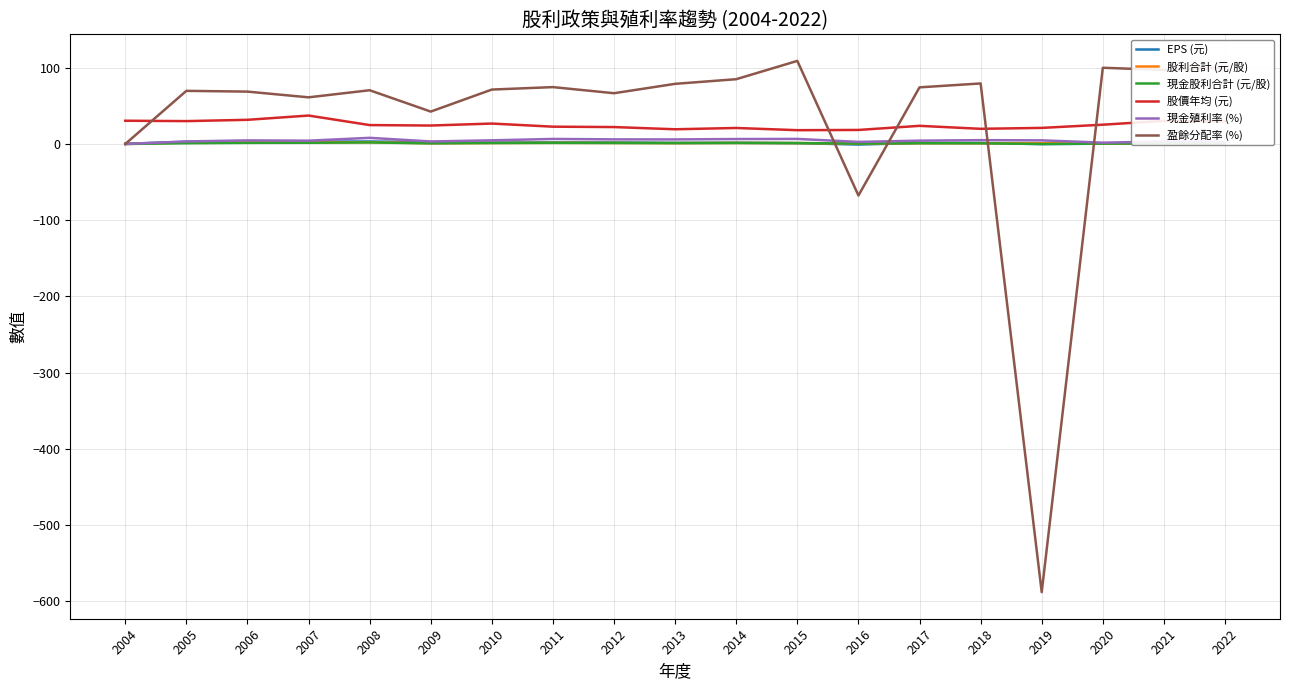

The 現金殖利率 (%) series shows 0.0 at 2004. True or false?

True